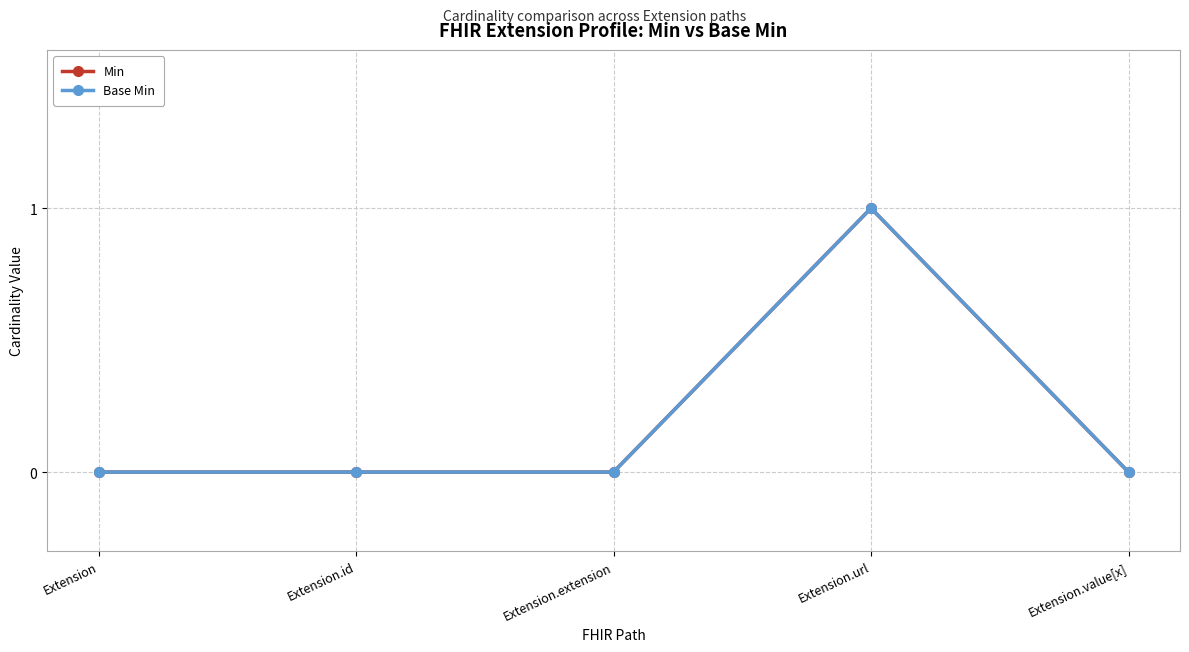

At which category does the chart reach its peak across all series?

Extension.url